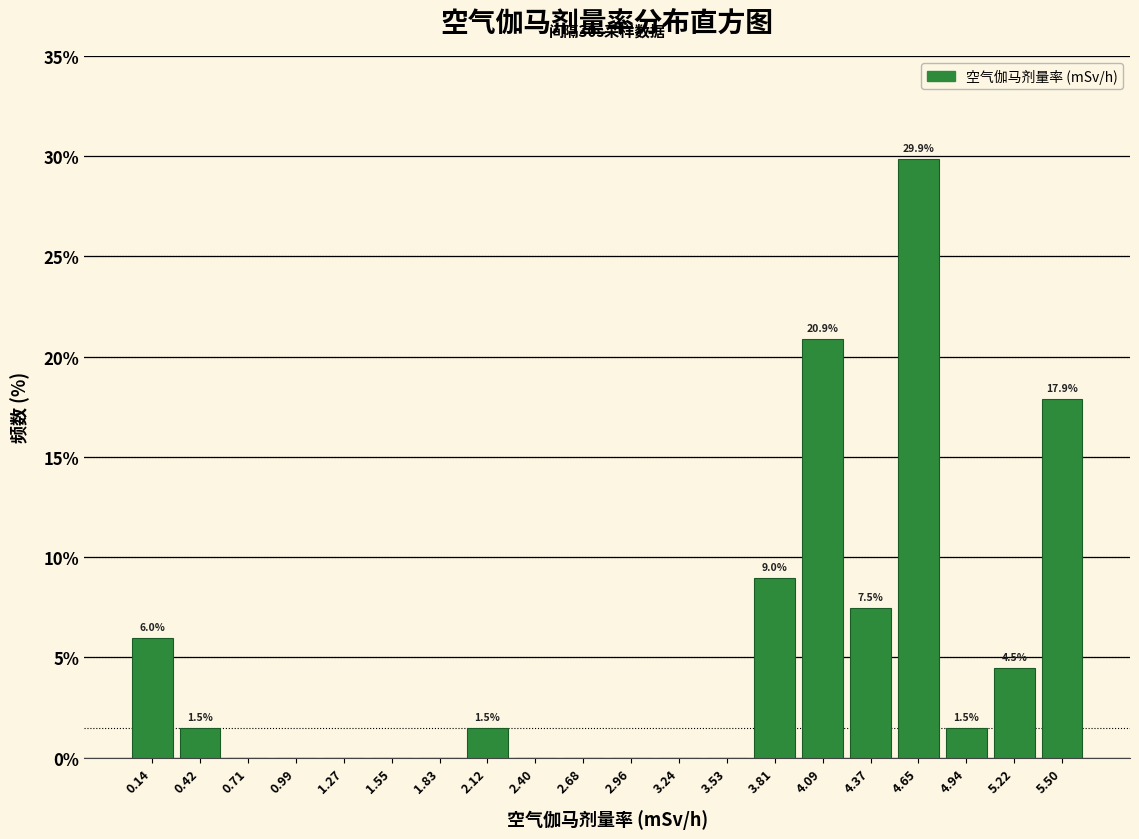

Over which range of the x-axis is the bar tallest?

4.50 to 4.80